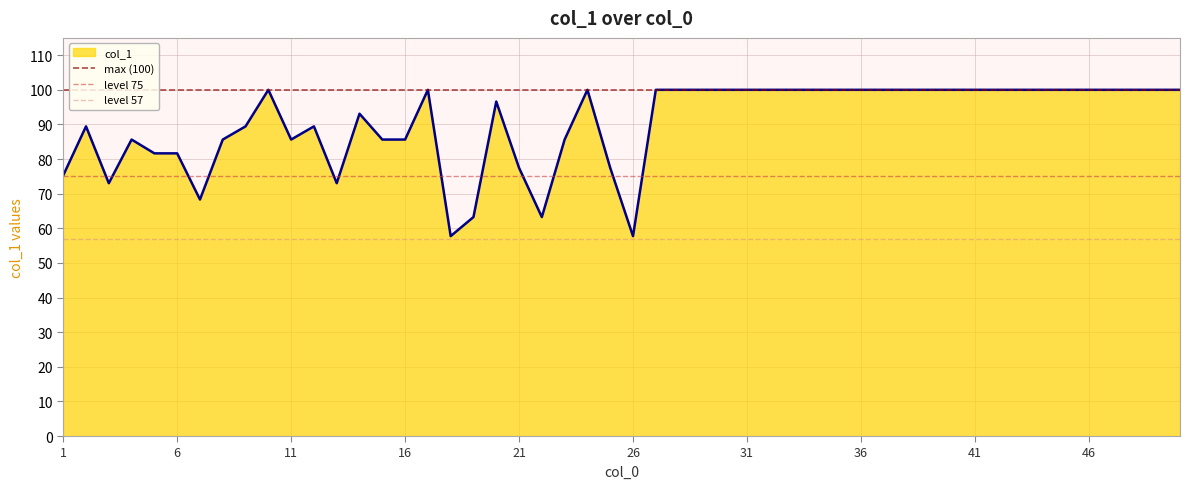

What is the minimum value for col_1?

57.7